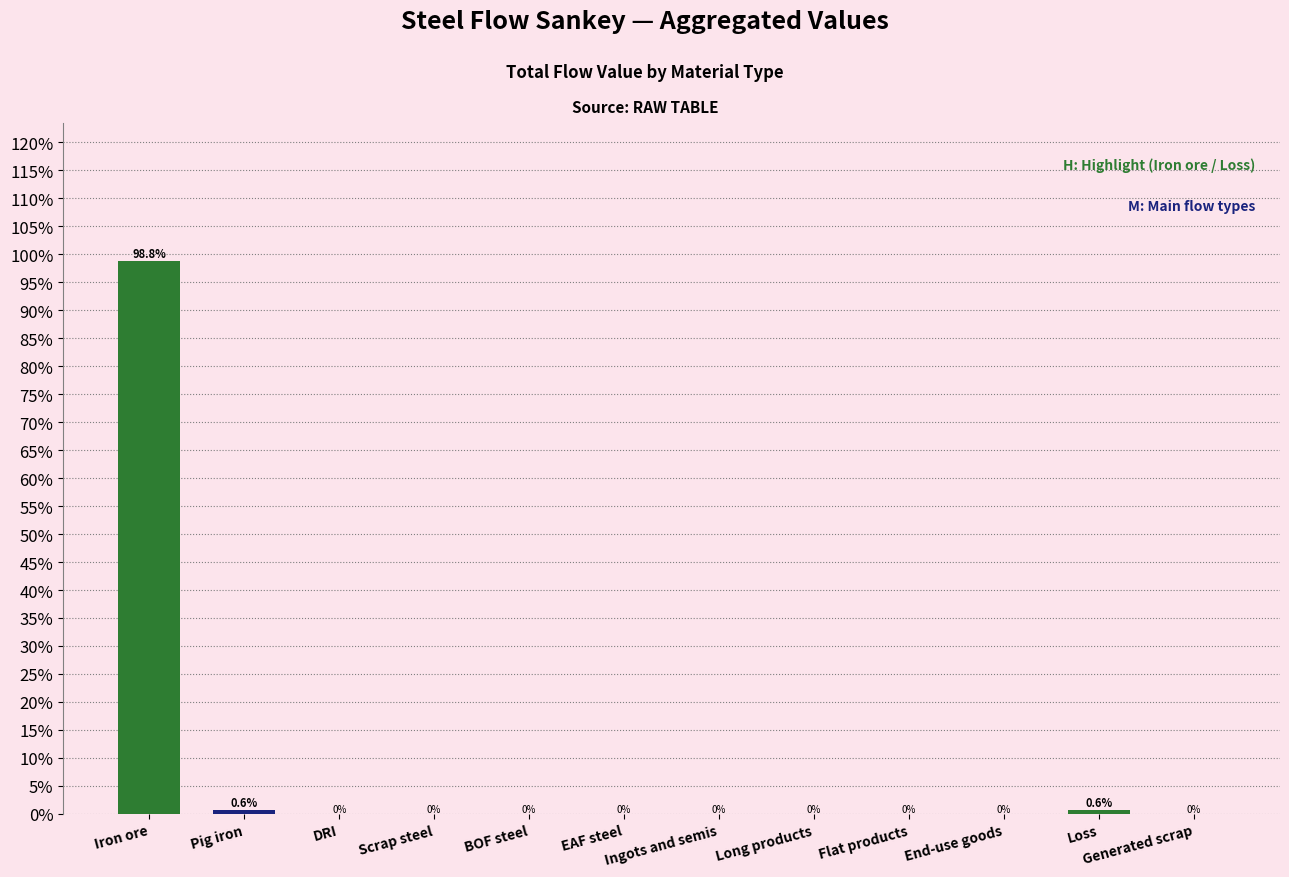

How many bars are there in total?

12